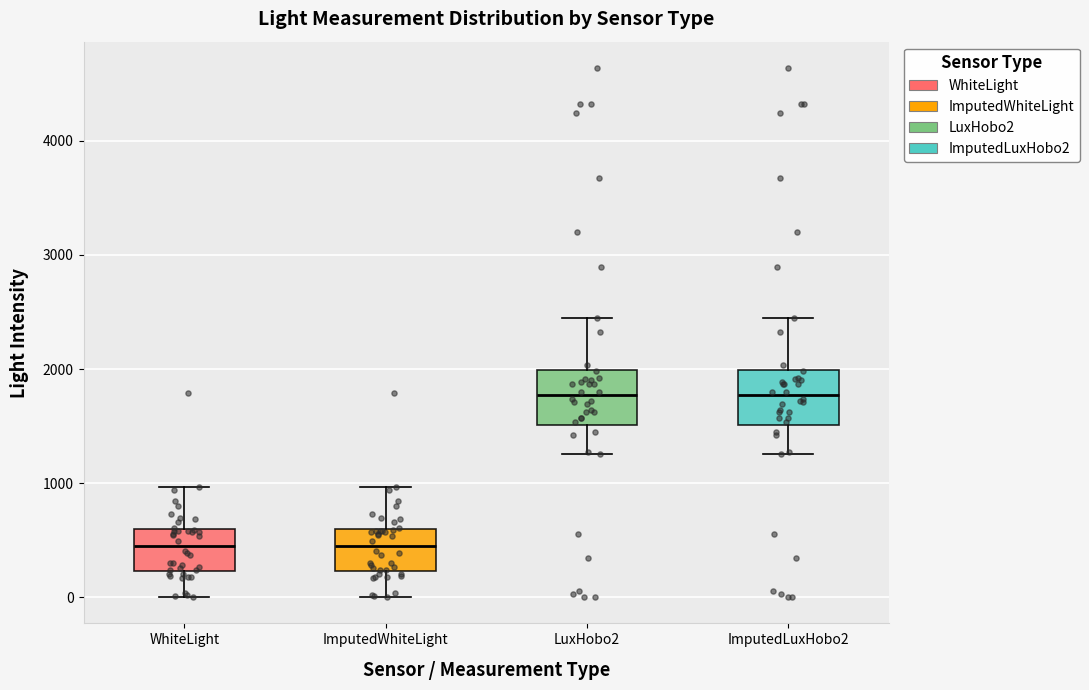

Where does the lower whisker of the box for LuxHobo2 end on the y-axis? The values are not printed on the chart, so give them approximately, as read against the axis.

1300